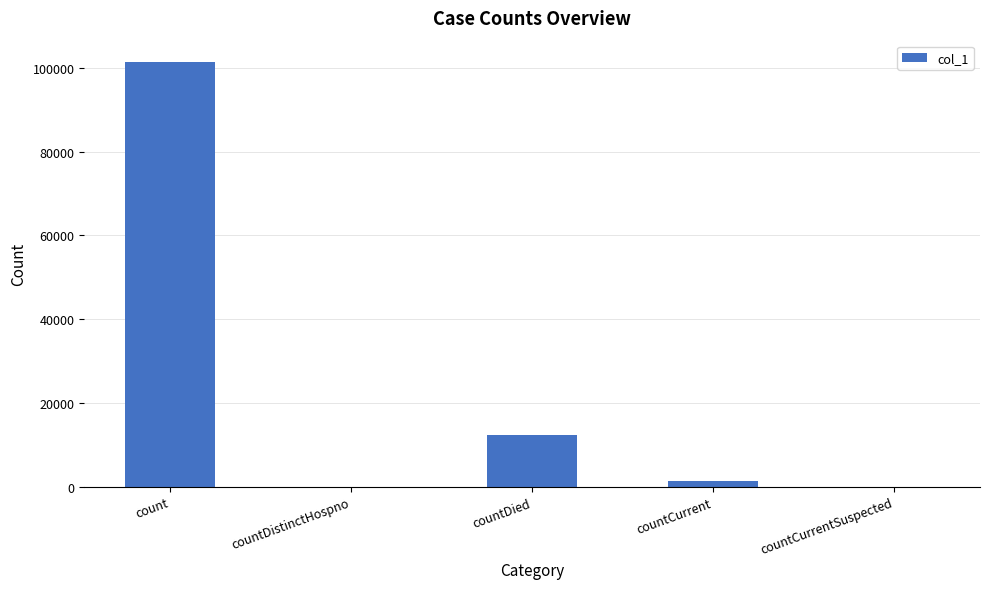

Which category has the highest value across all series?

count